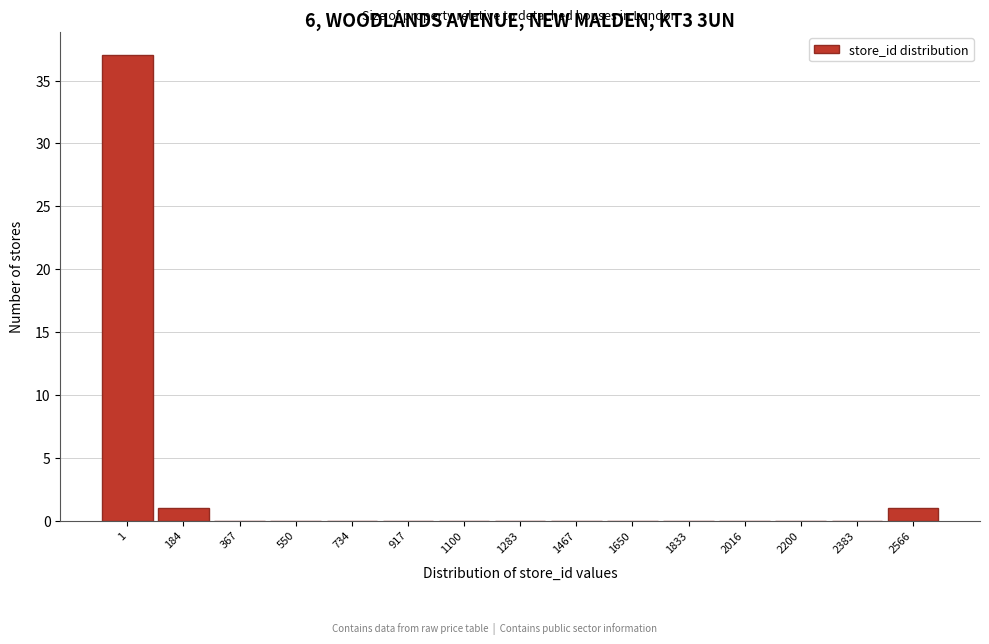

Reading right to left, extract all data points from this chart.

2566=1	2383=0	2200=0	2016=0	1833=0	1650=0	1467=0	1283=0	1100=0	917=0	734=0	550=0	367=0	184=1	1=37